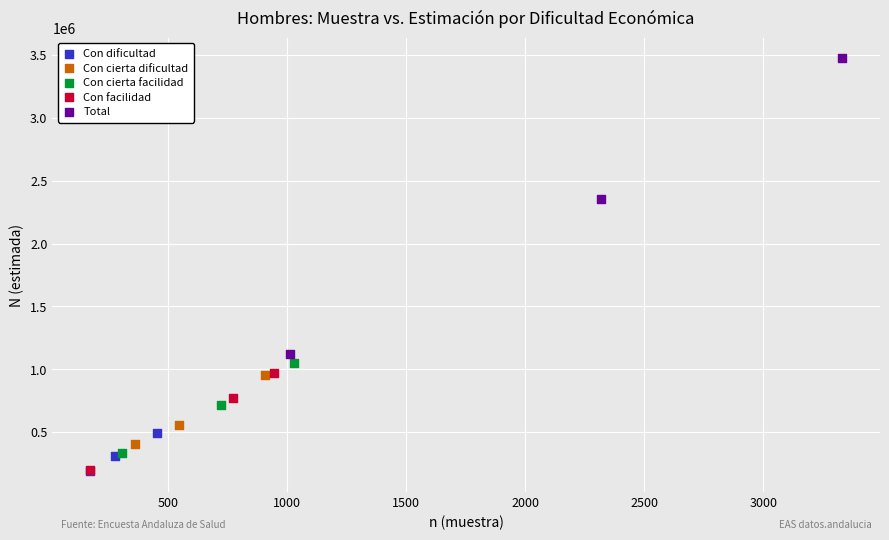

Which series has the largest Y range (max minus min)?

Total